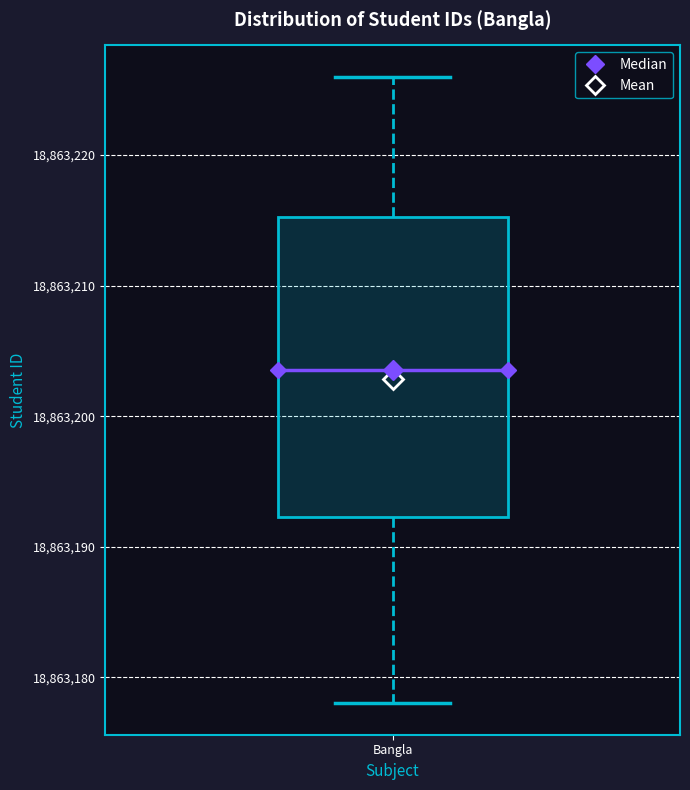

Read this box plot against the y-axis: the position of the median line, the range covered by the box, and the ends of both whiskers. The values are not printed on the chart, so give them approximately, as read against the axis.

median 18863204, box 18863192 to 18863215, whiskers 18863178 to 18863226